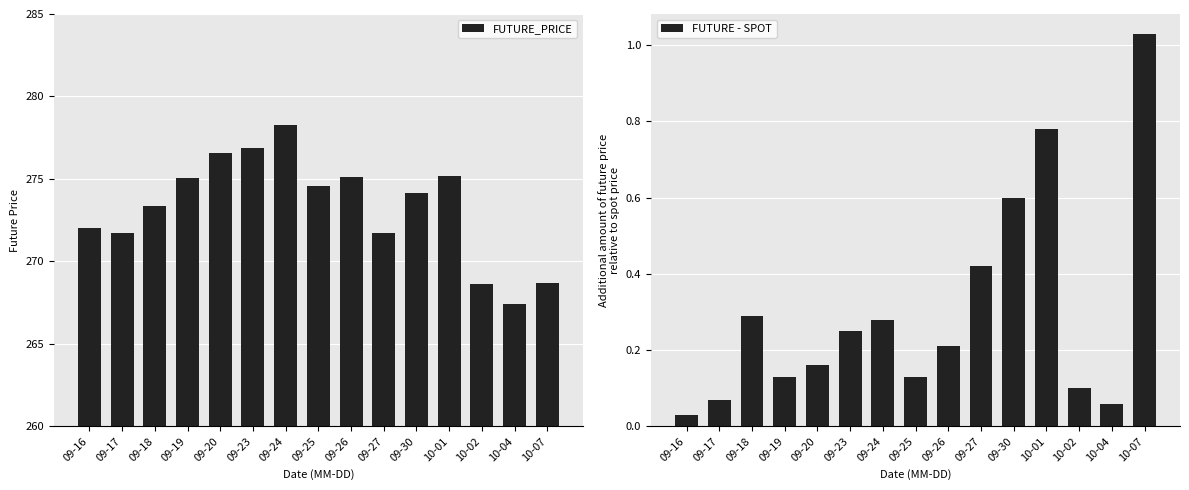

Rank the series by their maximum value, from lowest to highest.

FUTURE - SPOT, FUTURE_PRICE